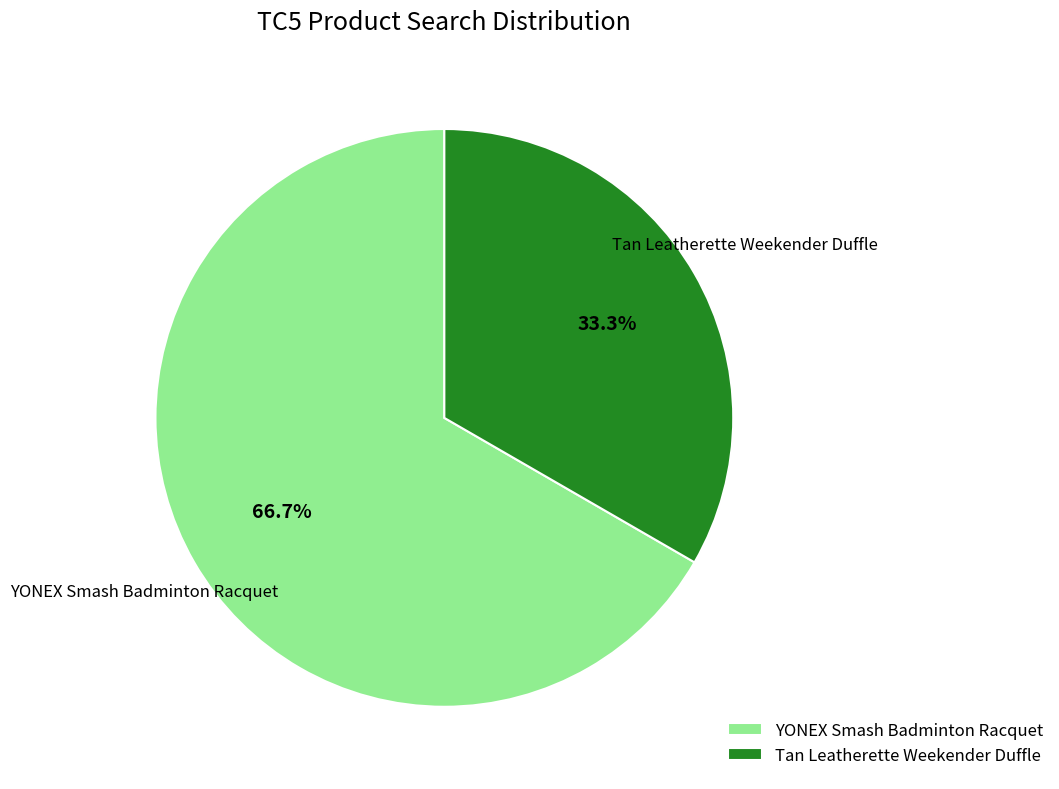

How many slices are in this pie chart?

2